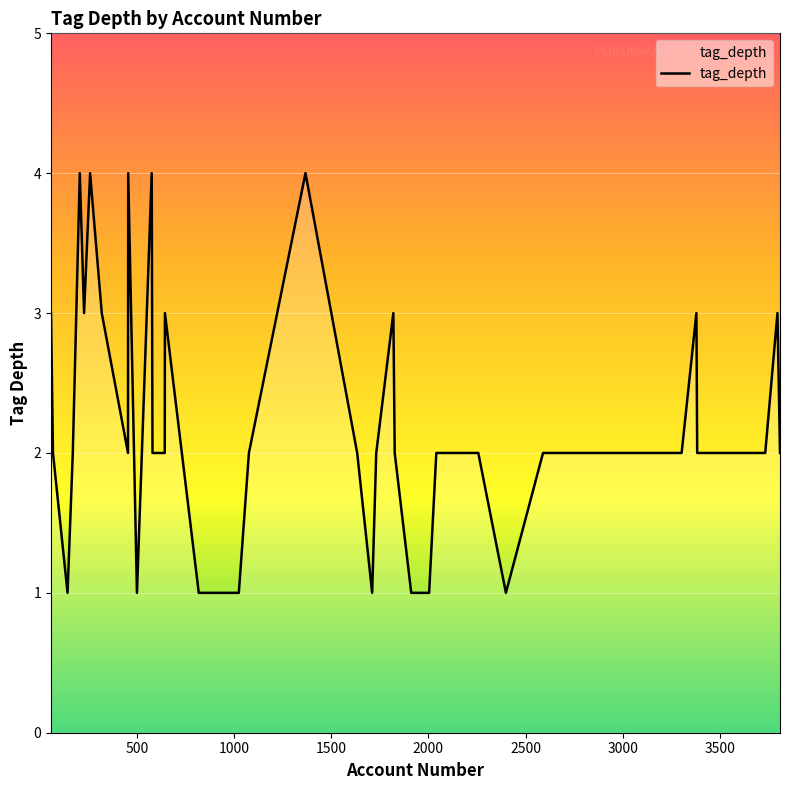

What is the smallest value displayed?

1